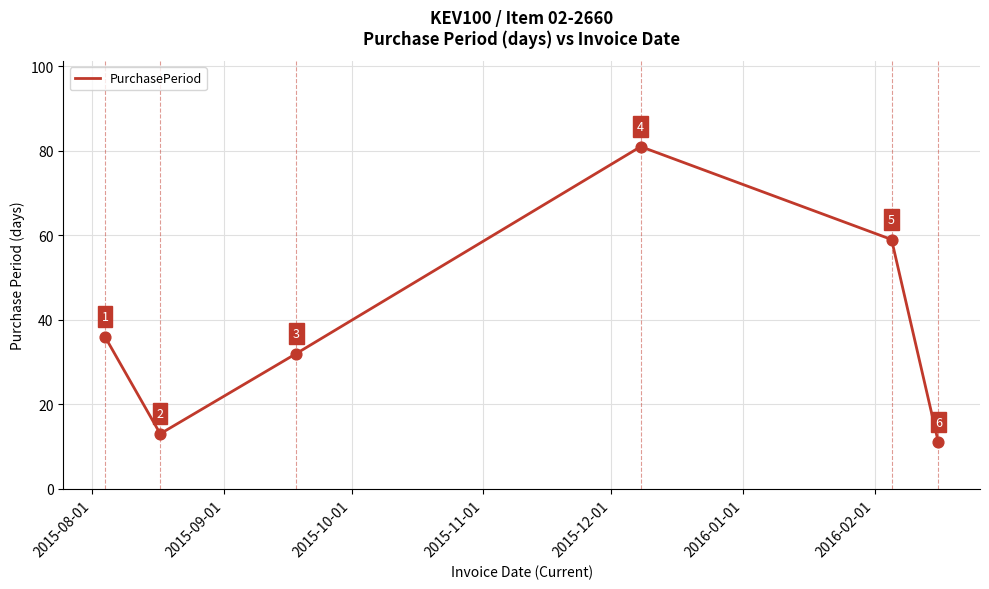

What is the average value?

39